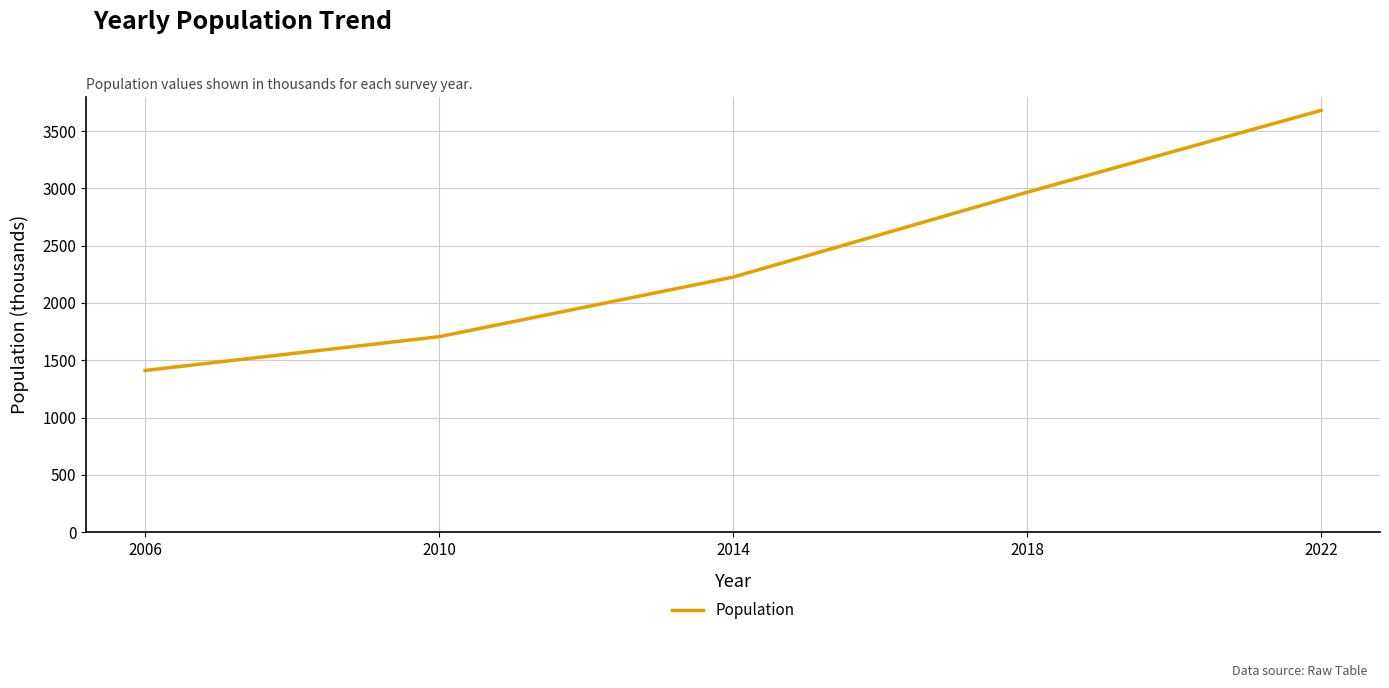

Count the number of categories in the chart.

5